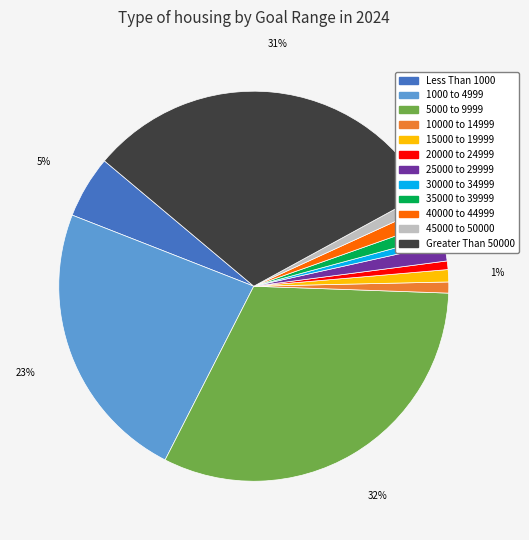

Approximately how many times larger is the value at 5000 to 9999 compared to 1000 to 4999?

1.4